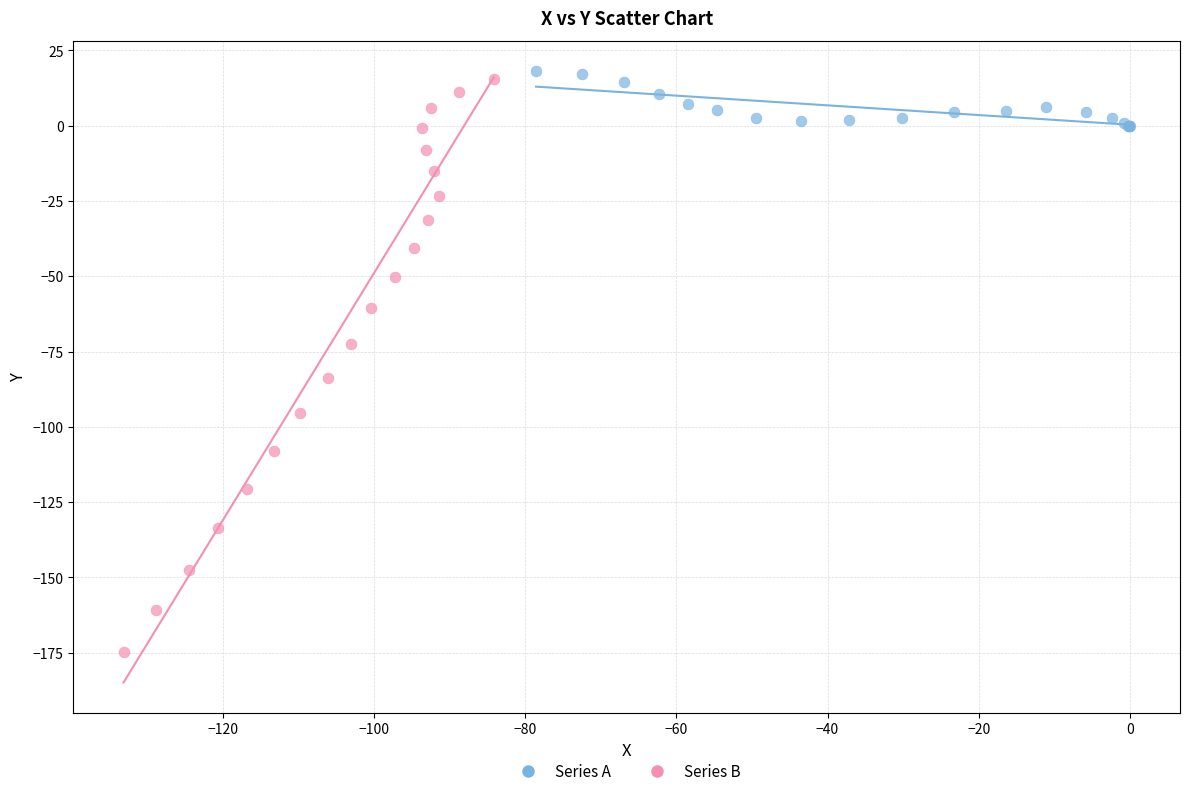

What are all the series names shown in the legend?

Series A, Series B